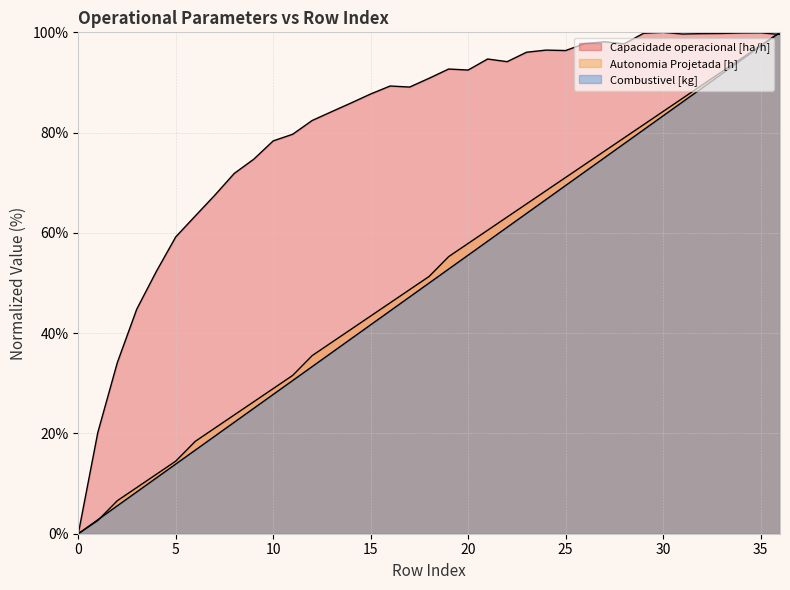

Where is the first local minimum for Capacidade operacional [ha/h]?

17